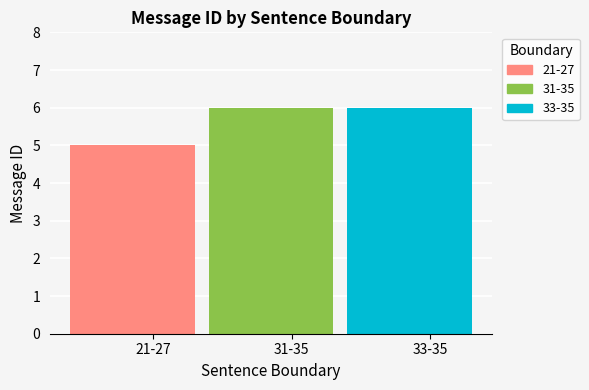

Reading left to right, transcribe all the data shown in this chart.

21-27=5	31-35=6	33-35=6